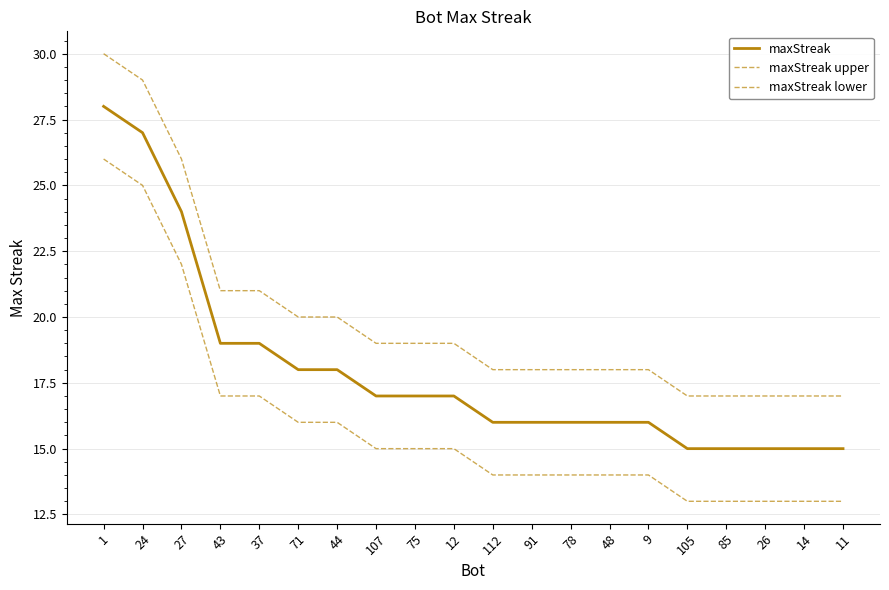

How many lines are shown in the chart?

3